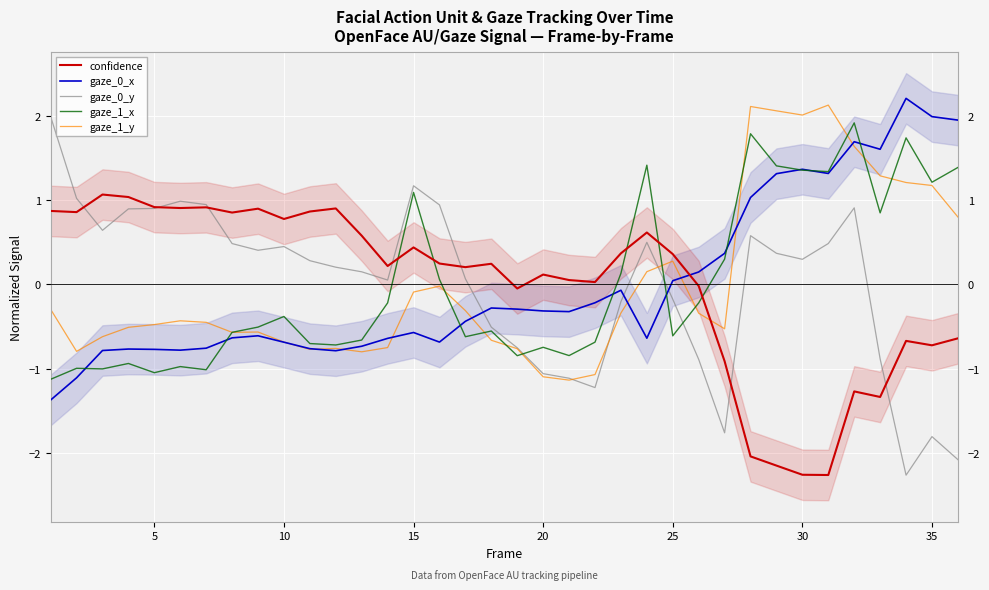

True or false: confidence and gaze_1_x cross at least once.

True